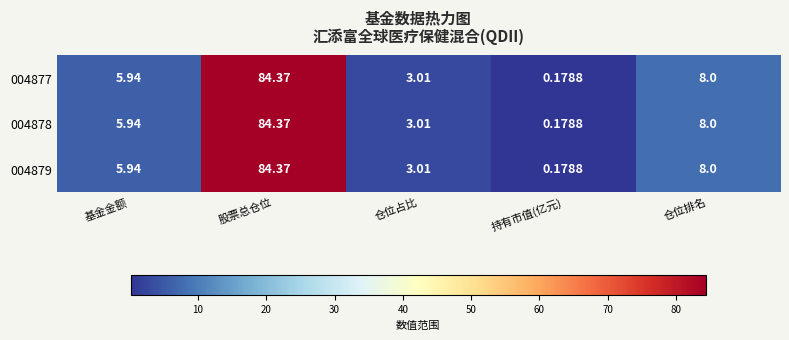

List the labels in order of 004879 value, largest first.

股票总仓位, 仓位排名, 基金金额, 仓位占比, 持有市值(亿元)